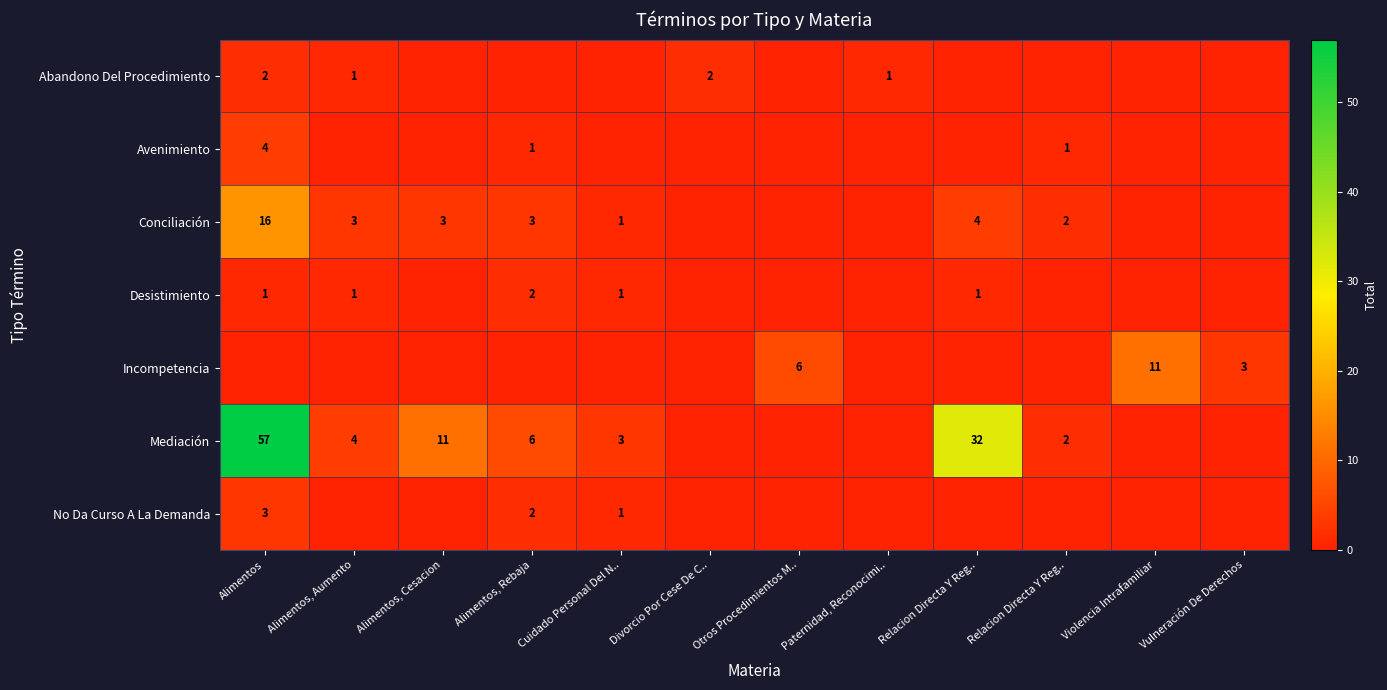

At how many categories does at least one series exceed 15?

2